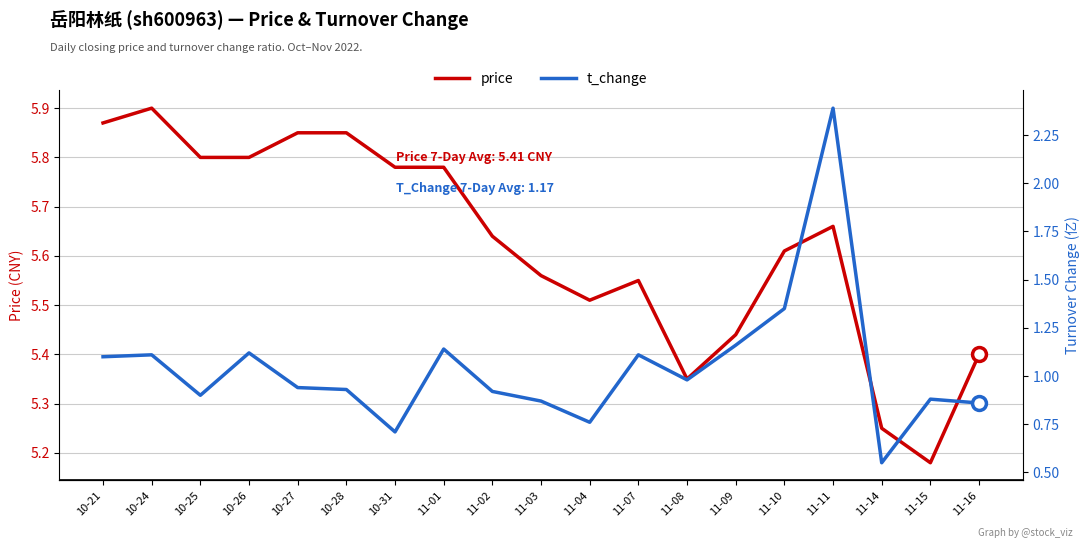

True or false: t_change and price cross at least once.

False